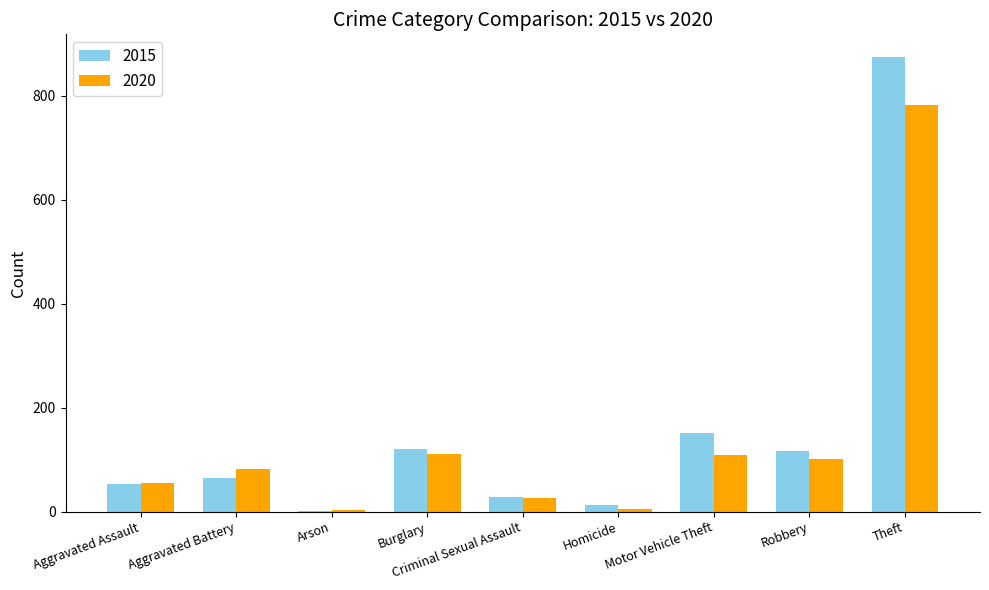

The 2020 series shows 1215 at Theft. True or false?

False